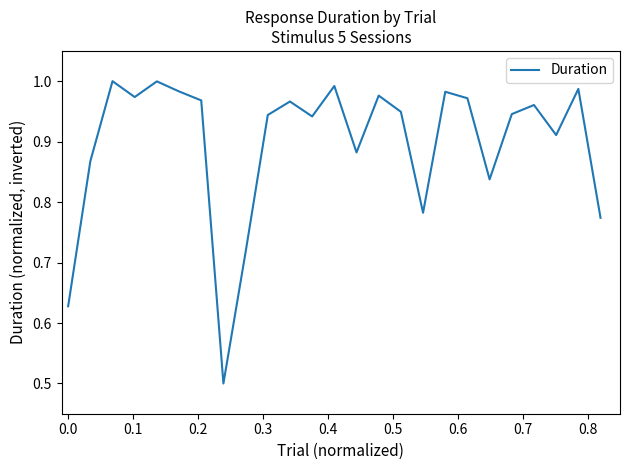

What is the smallest value displayed?

0.5